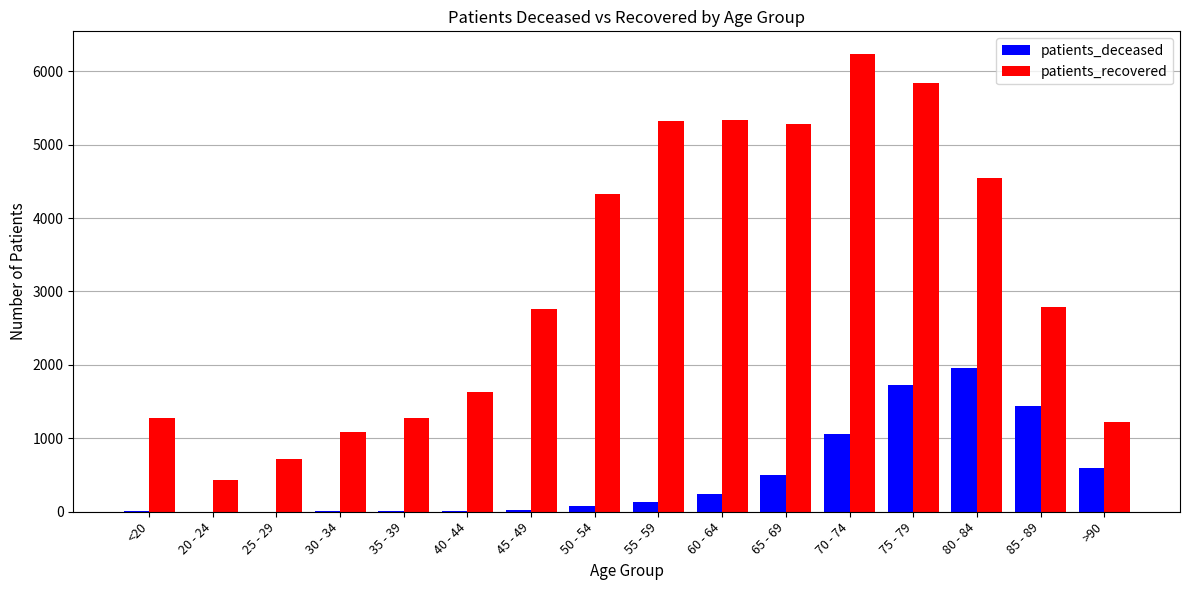

What is the maximum value for patients_recovered?

6231